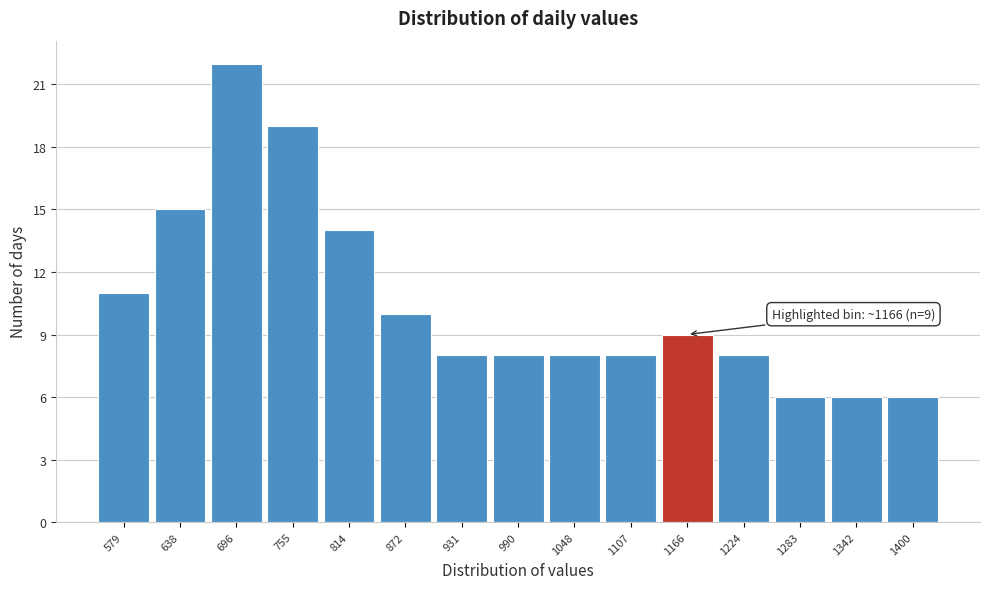

Which range on the x-axis has the tallest bar?

670 to 730